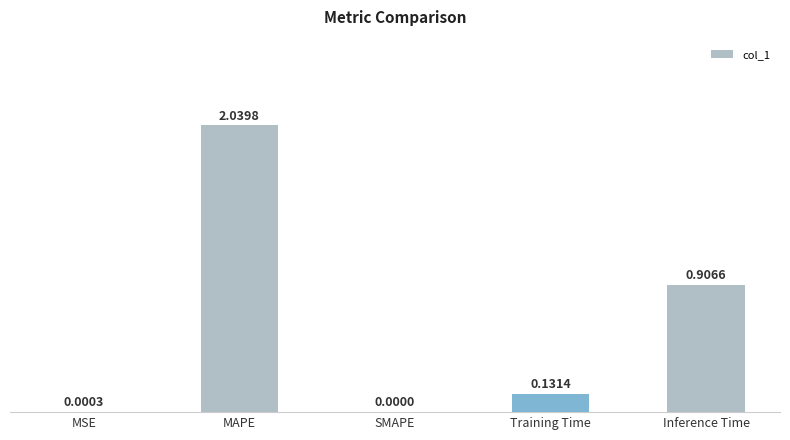

Which has a higher value, Training Time or MAPE?

MAPE